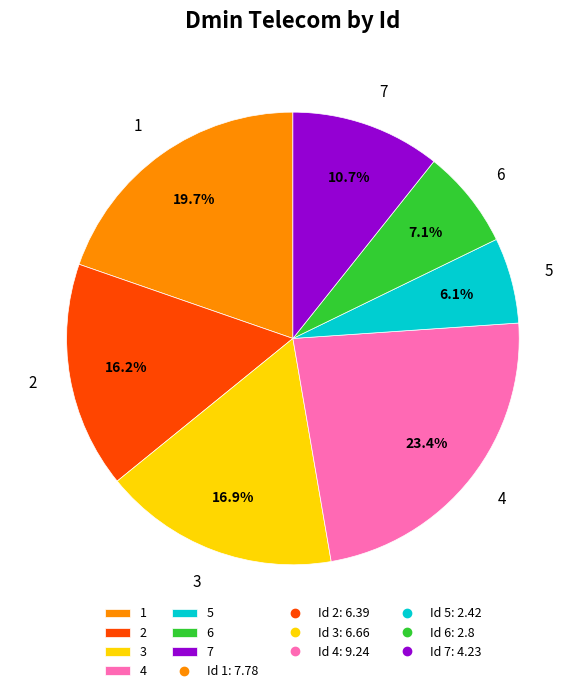

Is it true that 6 is 1% of the pie?

False